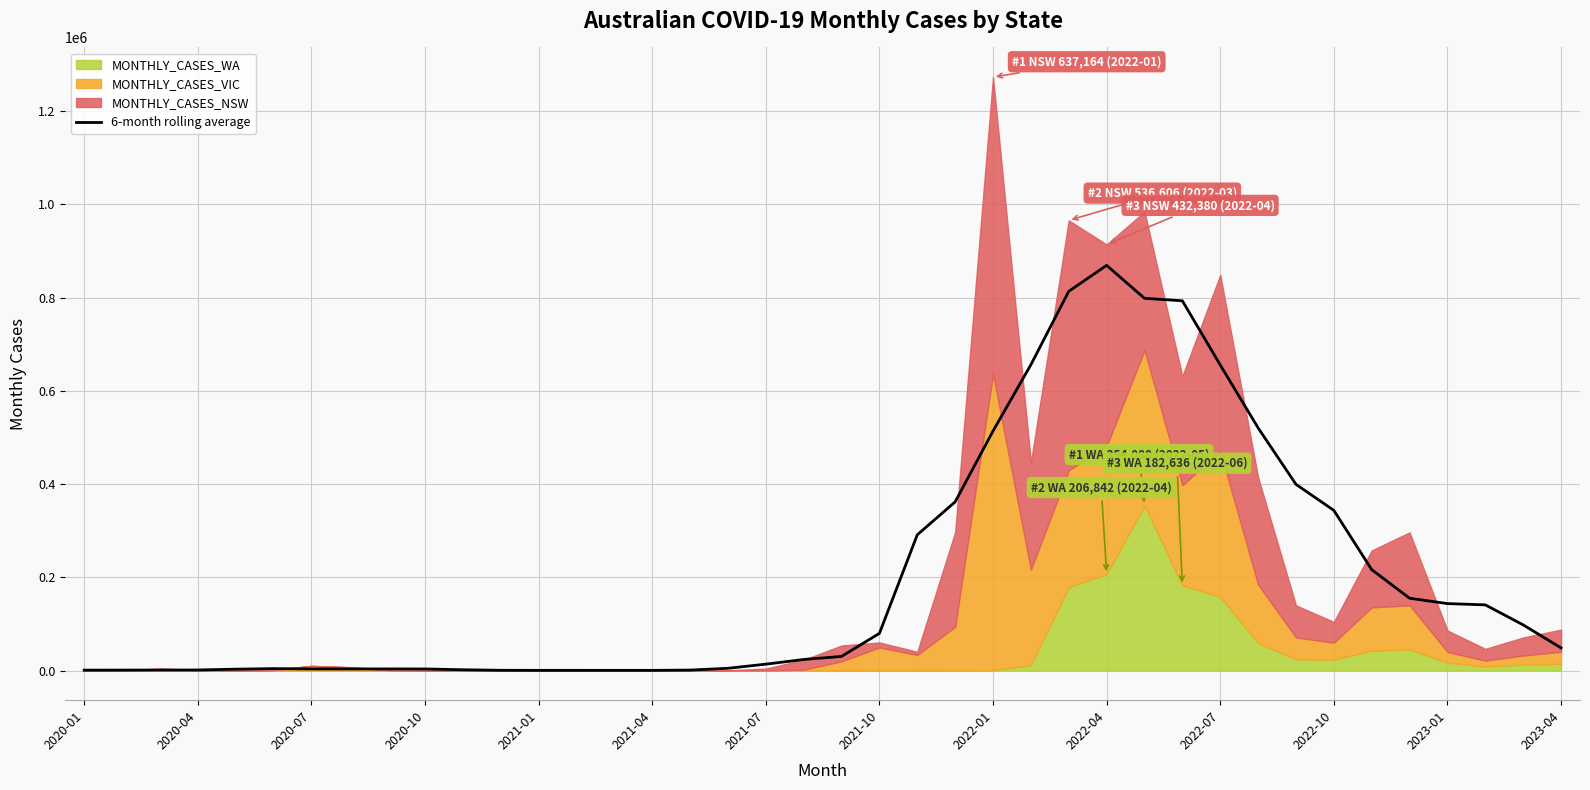

At which label does 6-month rolling average reach its peak?

2022-04